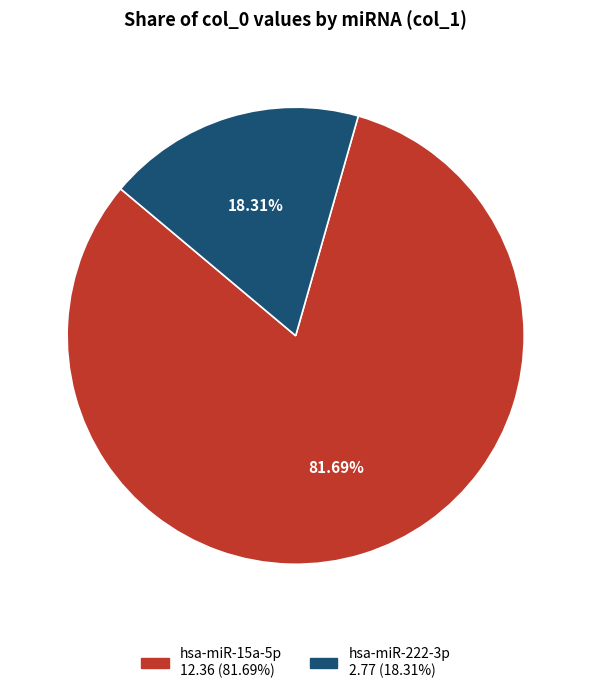

How many segments does this pie chart have?

2